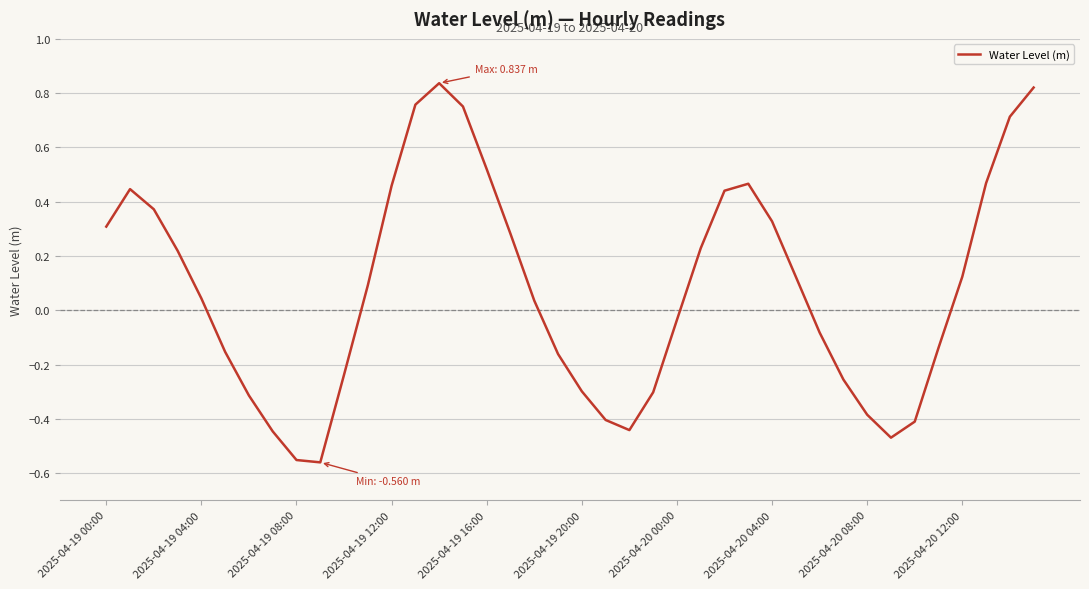

What is the difference between the maximum and minimum values?

1.4